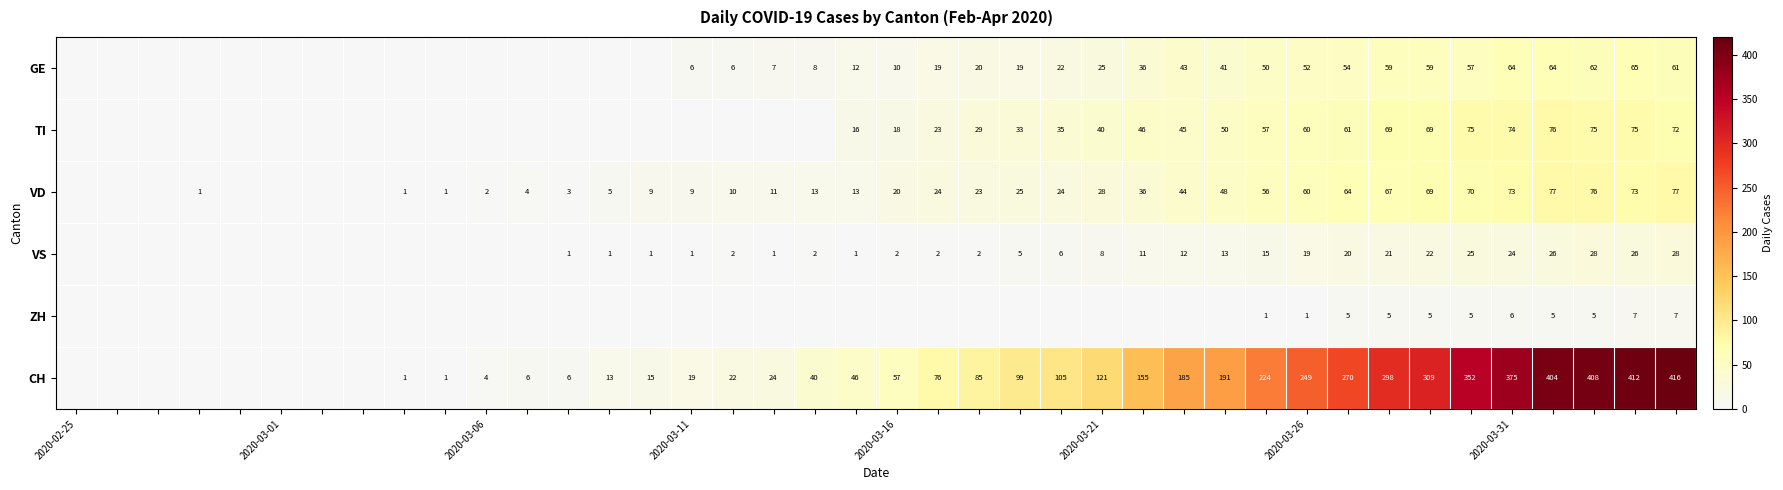

What is the difference between the highest and lowest values at 2020-03-31?

369